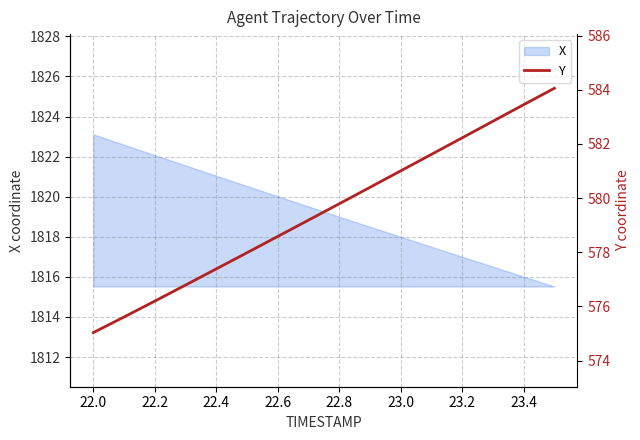

The value of X at 23.0 is 1818.0. True or false?

True